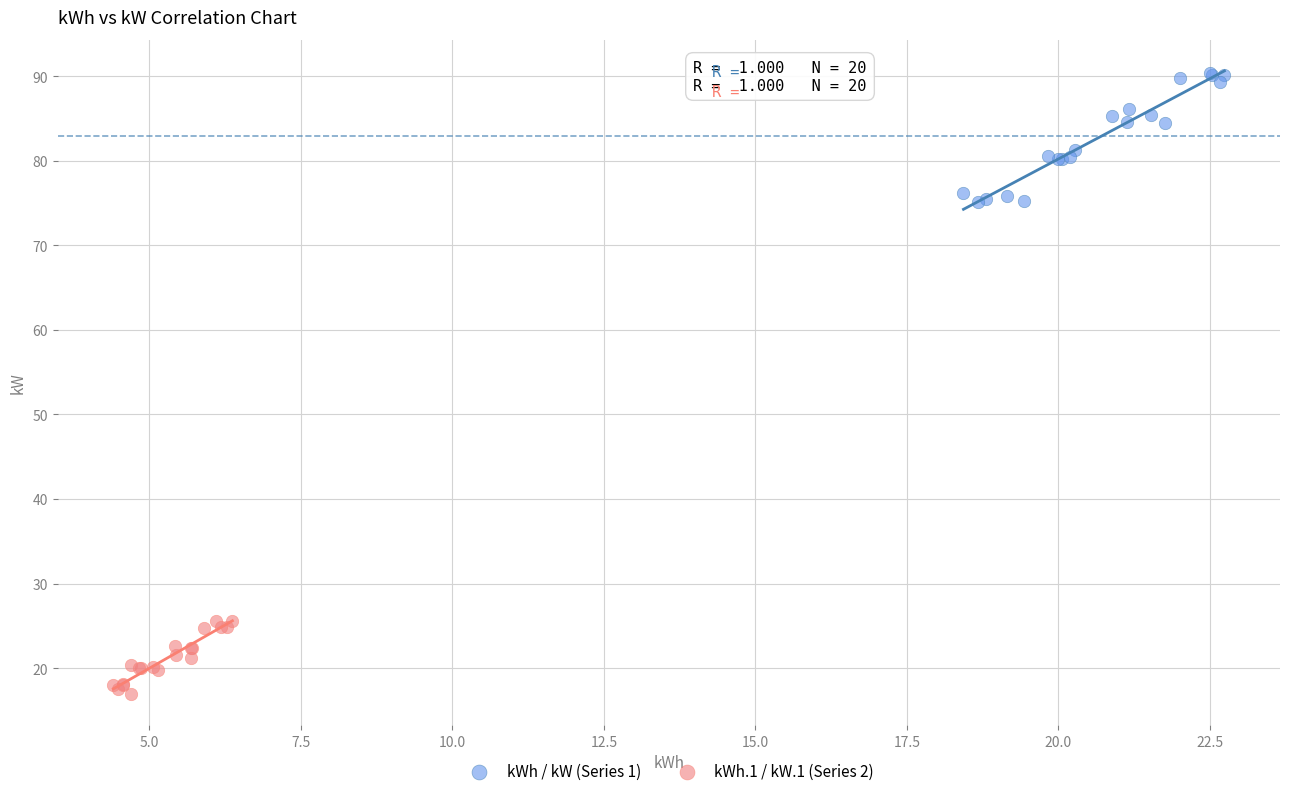

Which series reaches the maximum Y coordinate?

kWh / kW (Series 1)